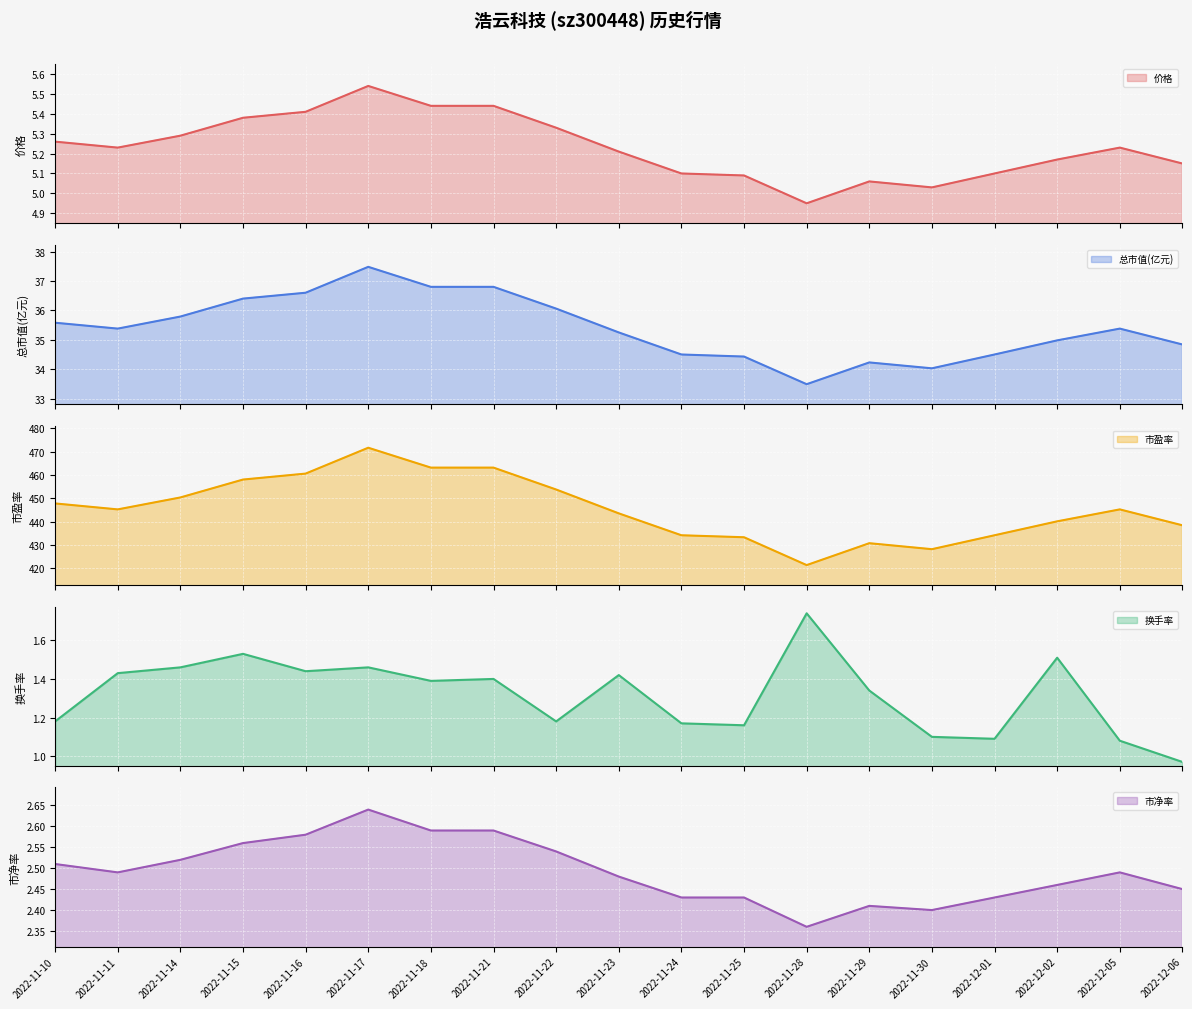

What is the maximum value for 市净率 line?

2.6